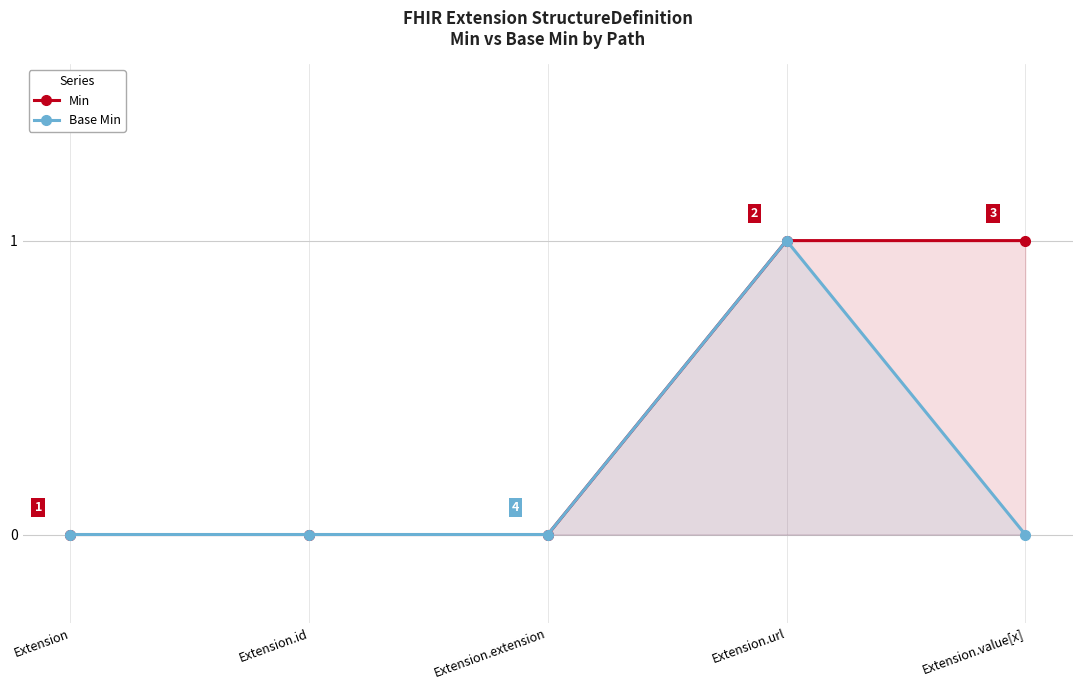

Which category has the highest value across all series?

Extension.url